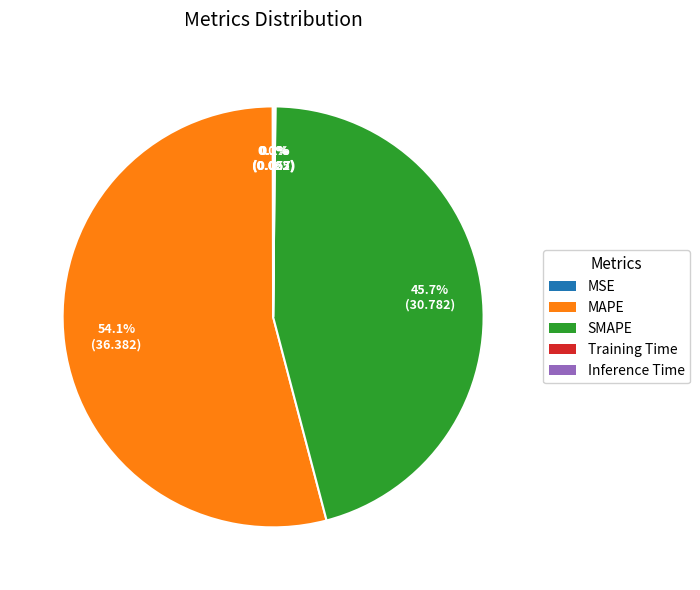

What percentage is NOT represented by MAPE?

45.9%